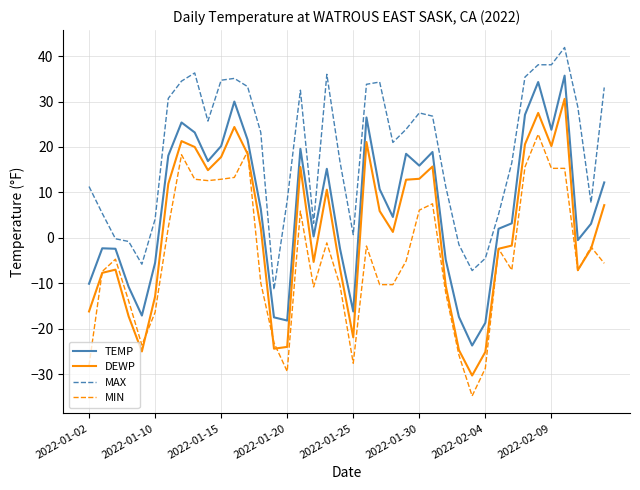

Which series has the largest total across all categories?

MAX